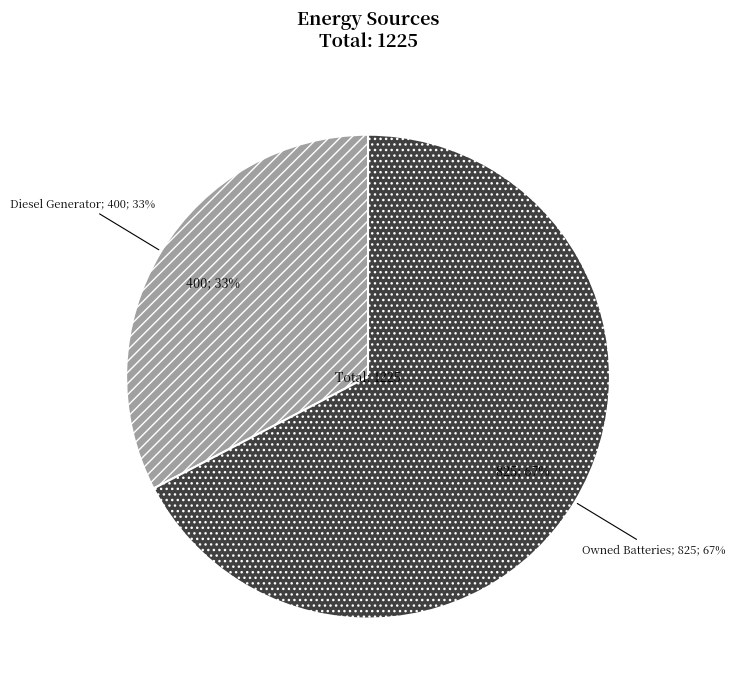

To the nearest percent, what is the combined percentage of Owned Batteries and Owned PV?

67%